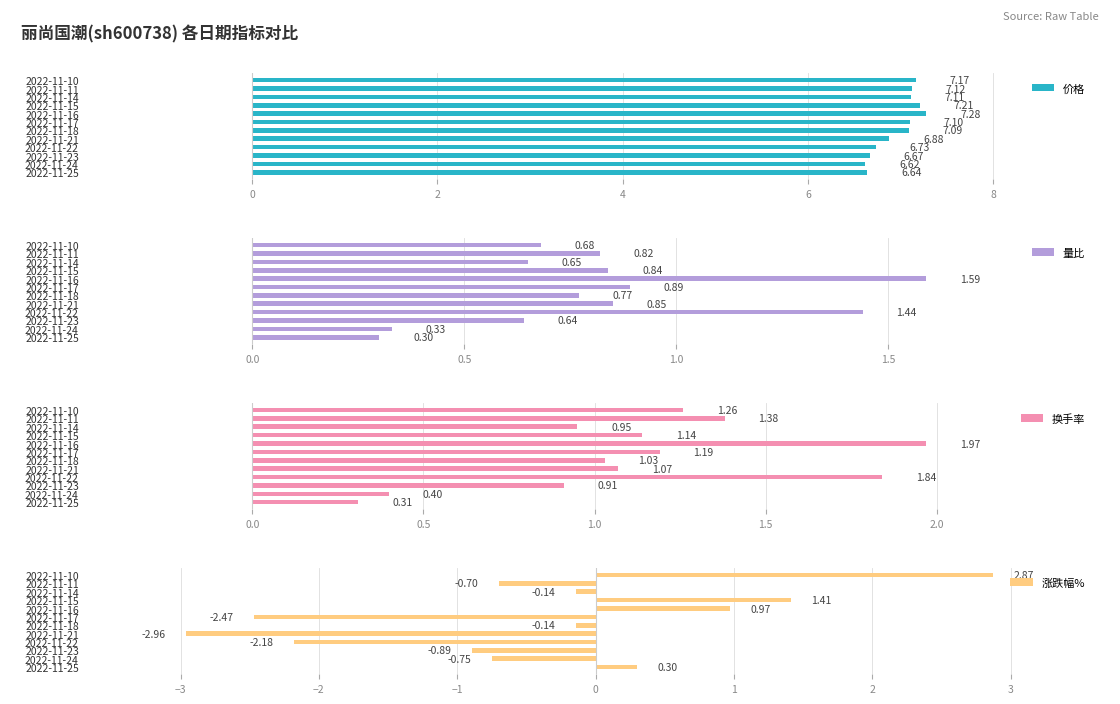

Which series has the widest spread of values?

涨跌幅%